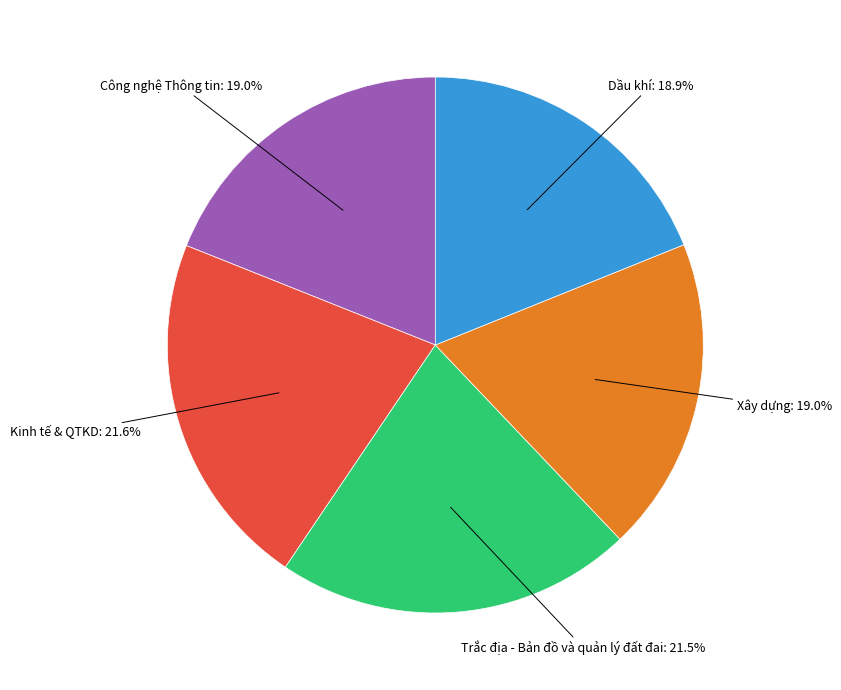

Does any single category account for the majority?

No